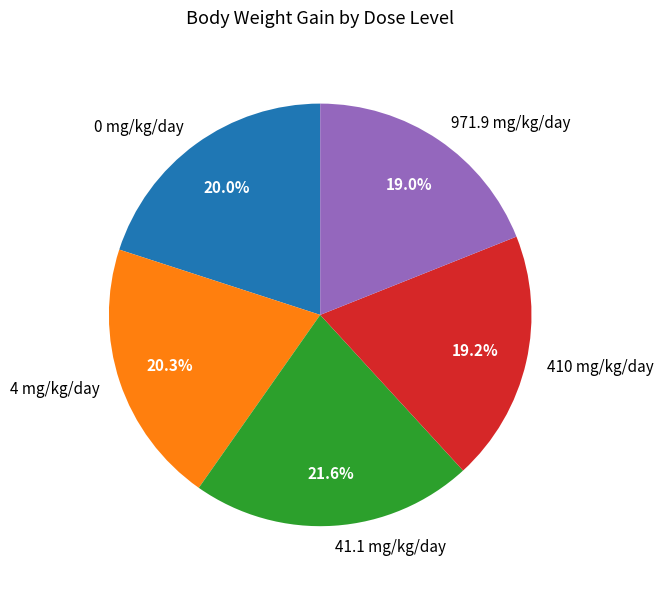

Is there a majority slice in this chart?

No